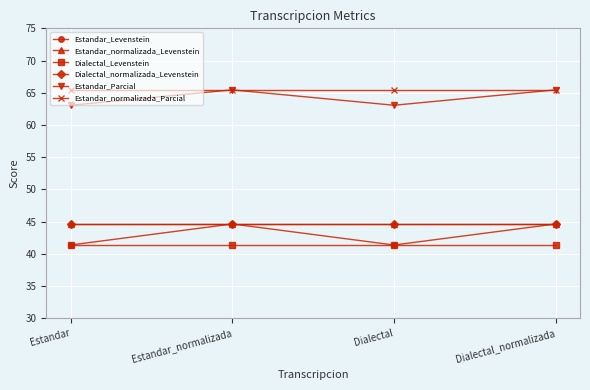

Does the chart have visible grid lines?

Yes